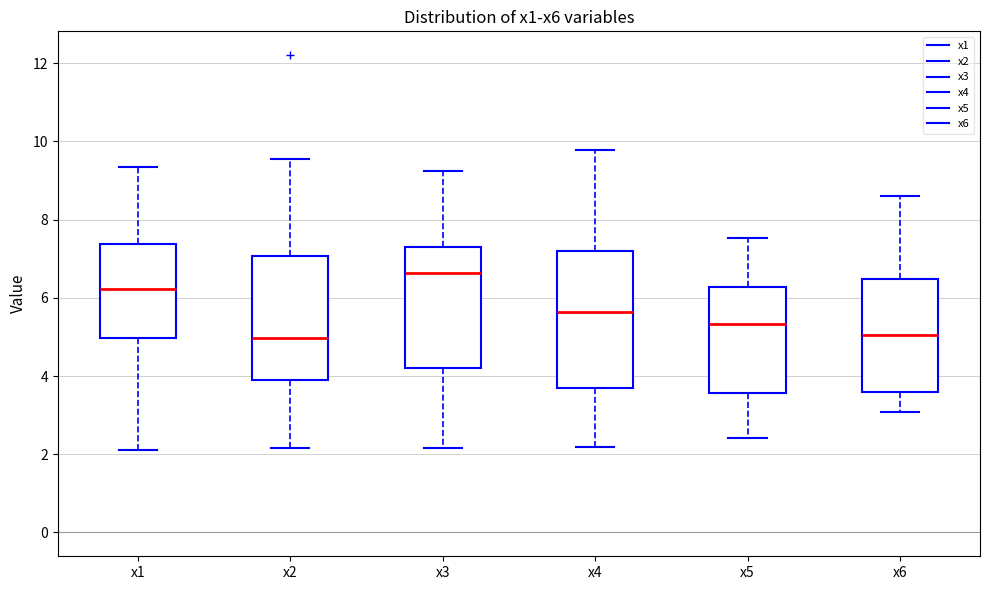

Comparing the boxes themselves (not the whiskers), which one is the tallest?

x4